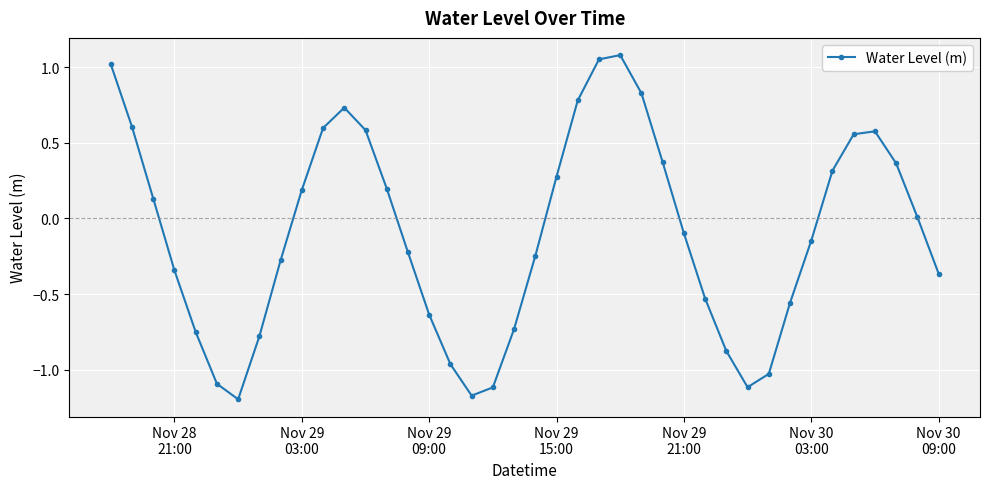

How many interior local peaks (higher than both neighbors) does the data have?

3